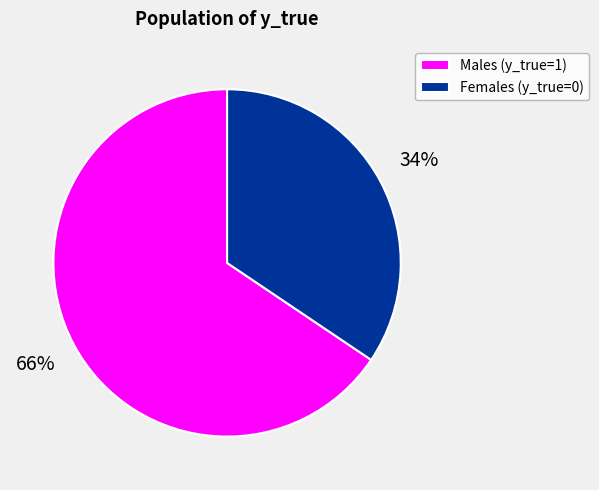

To the nearest percent, what portion does Females (y_true=0) represent?

34%